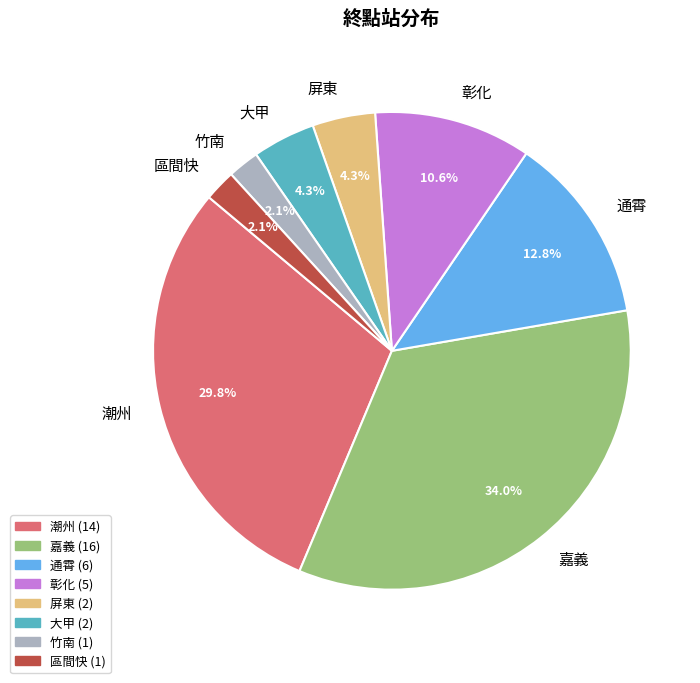

To the nearest percent, what is the combined percentage of 彰化 and 竹南?

13%